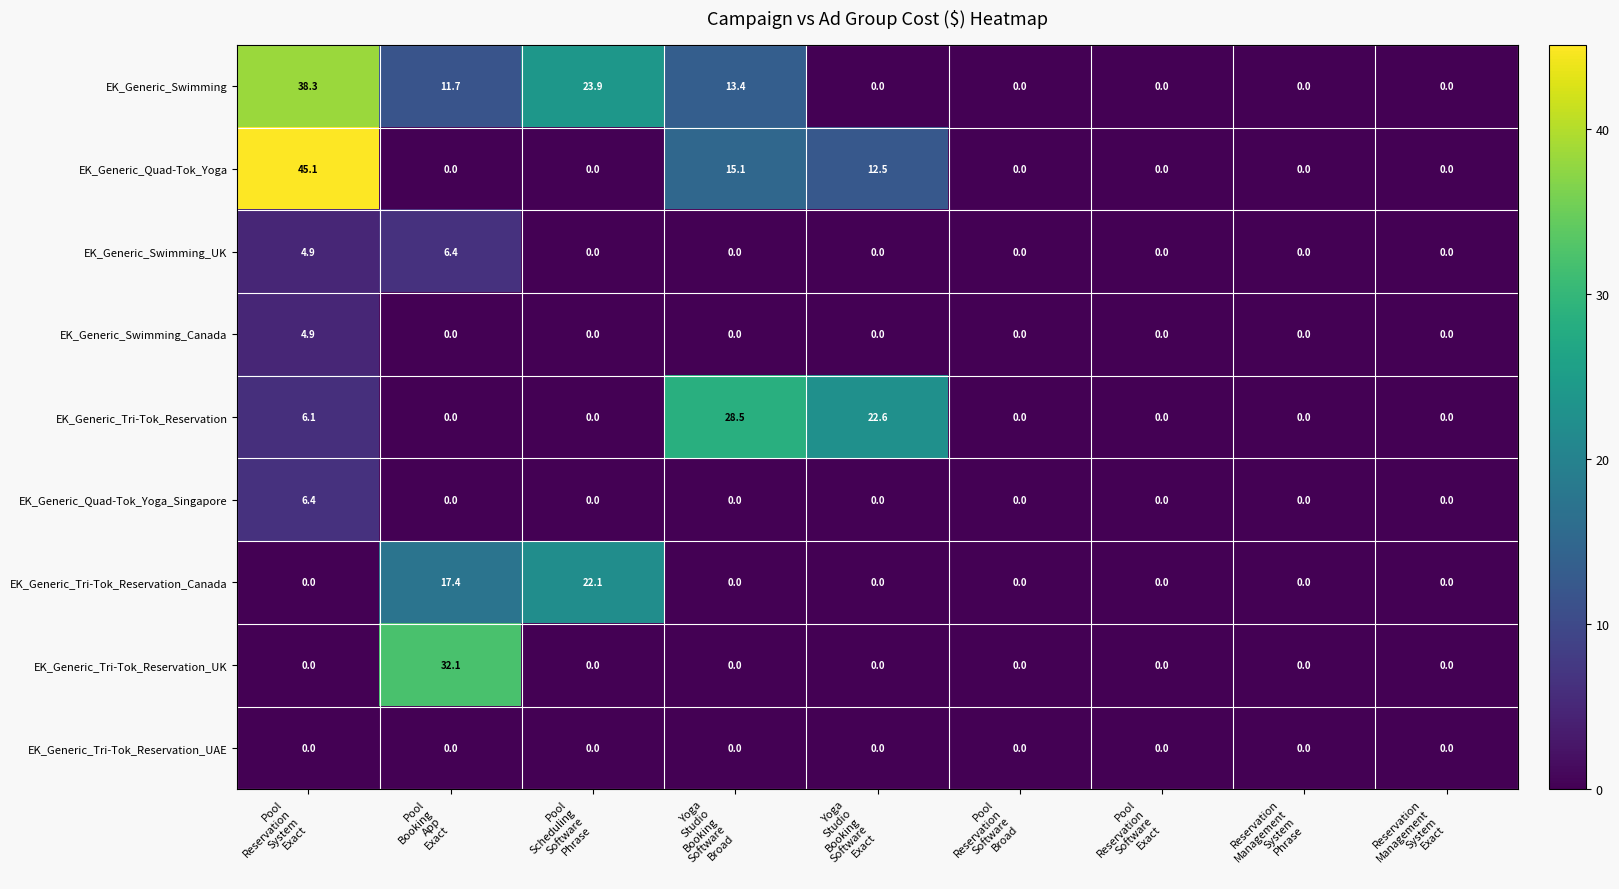

What is the greatest value displayed?

45.1